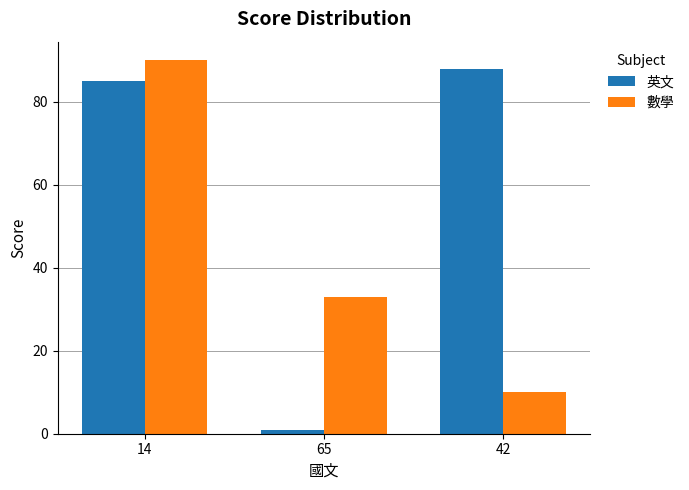

The 英文 series shows 1 at 65. True or false?

True